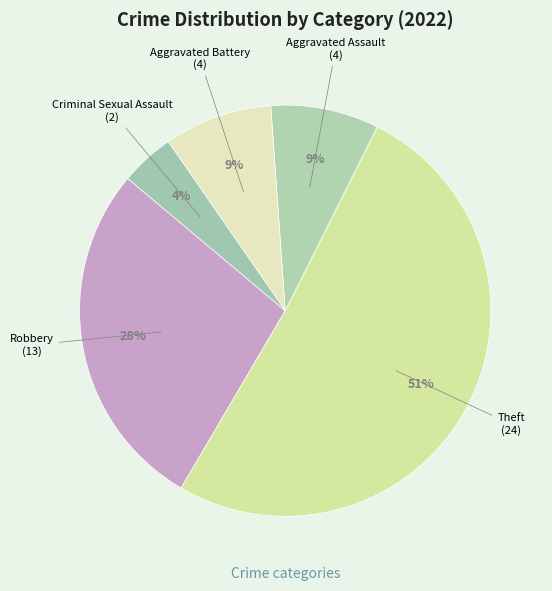

Which slice is the largest?

Theft